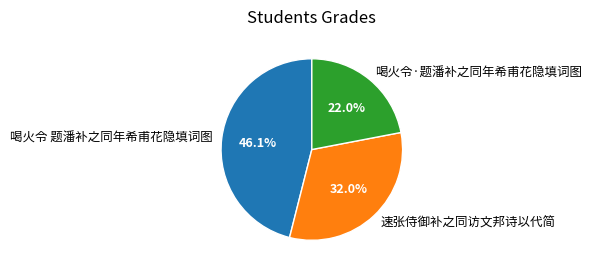

What is the ratio of the value at 速张侍御补之同访文邦诗以代简 to the value at 喝火令·题潘补之同年希甫花隐填词图?

1.5